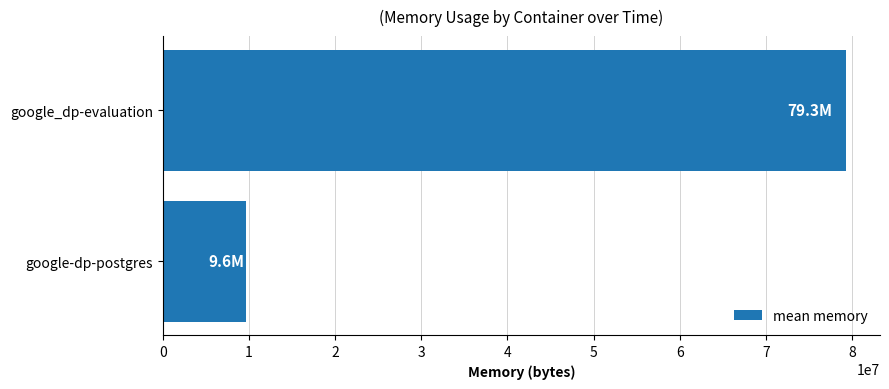

Between google_dp-evaluation and google-dp-postgres, which is larger?

google_dp-evaluation